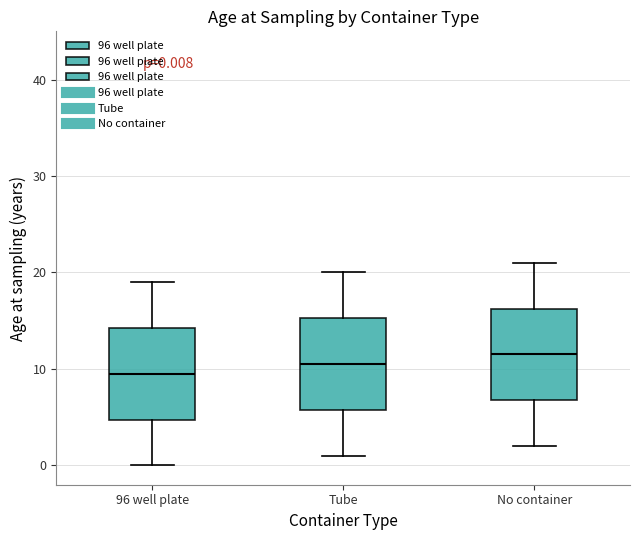

Which box has the highest median line?

No container